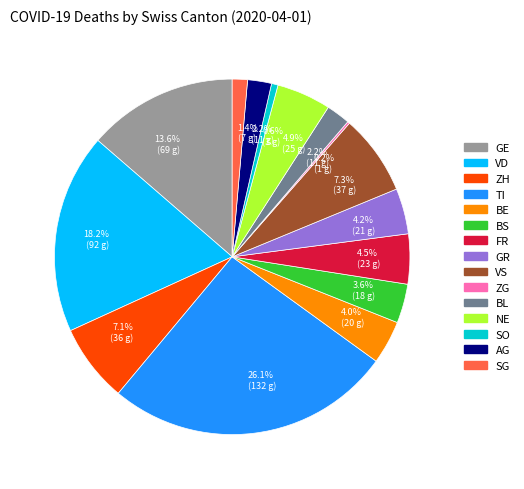

Is SG the majority of the pie?

No